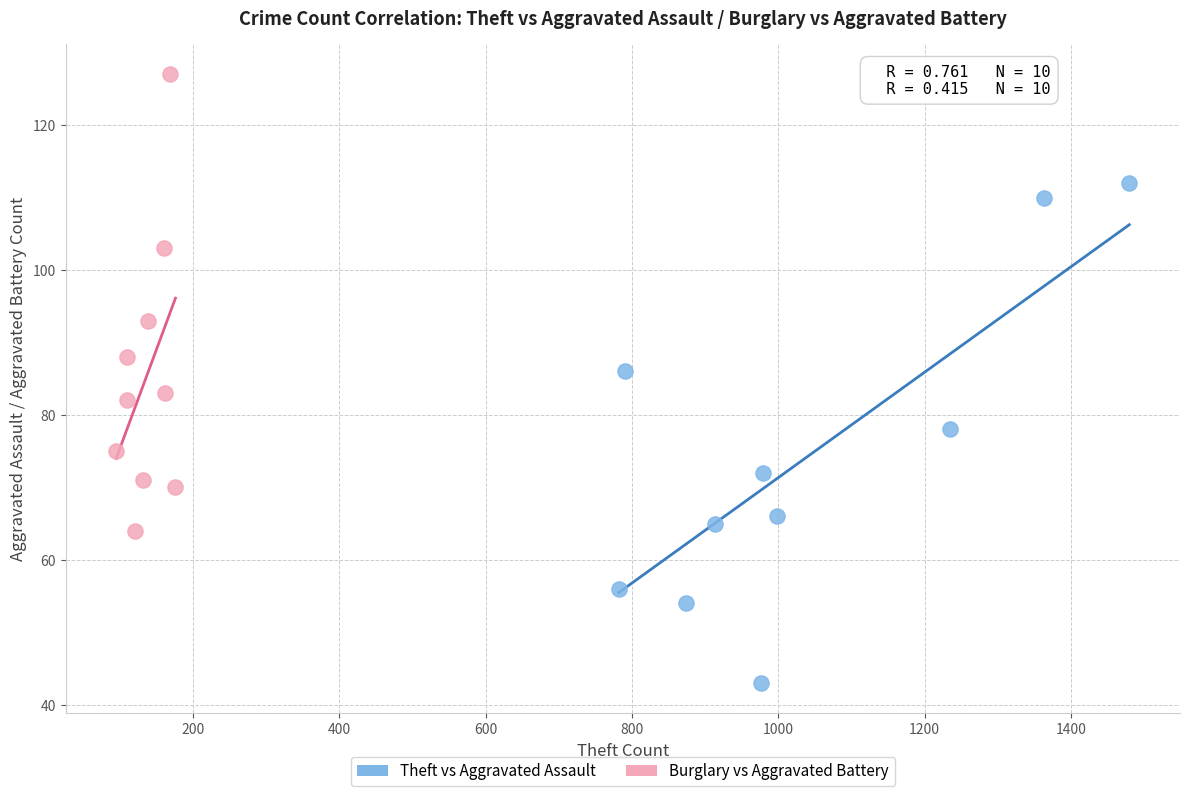

Which series has the widest spread of Y values?

Theft vs Aggravated Assault